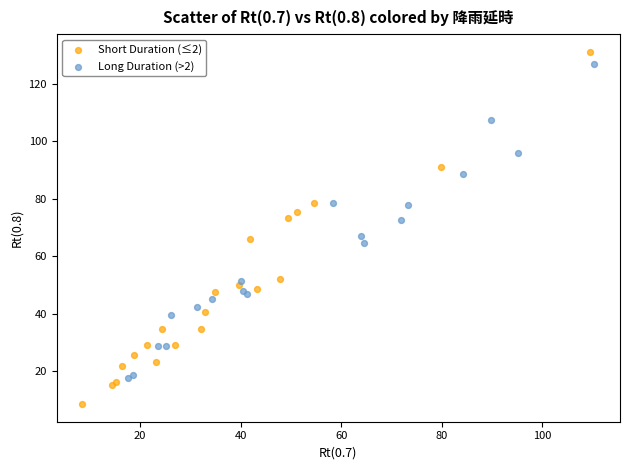

Which series contains the lowest Y value?

Short Duration (≤2)